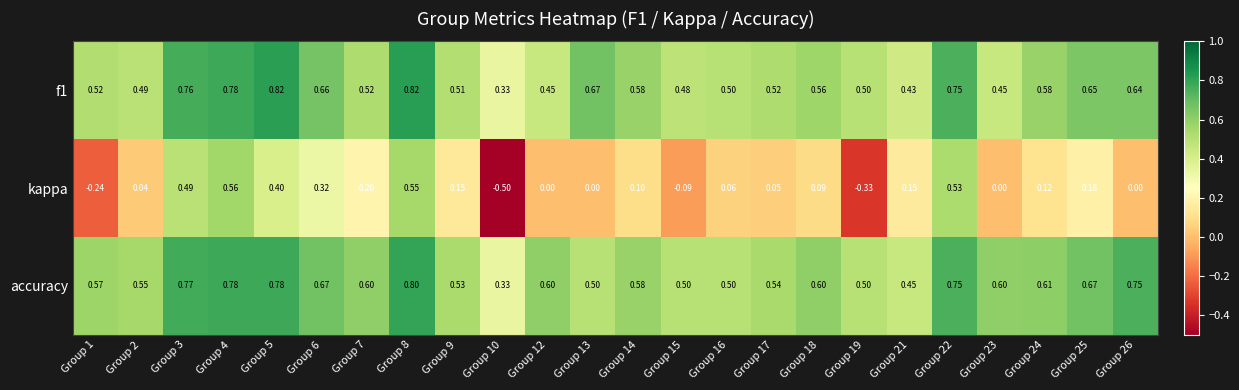

Is the value of f1 at Group 9 greater than the value of kappa at Group 17?

Yes